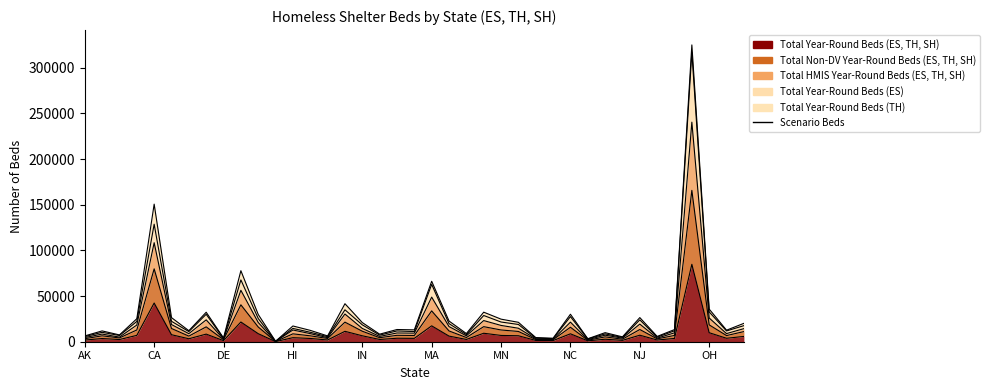

How many categories are shown in the chart?

39